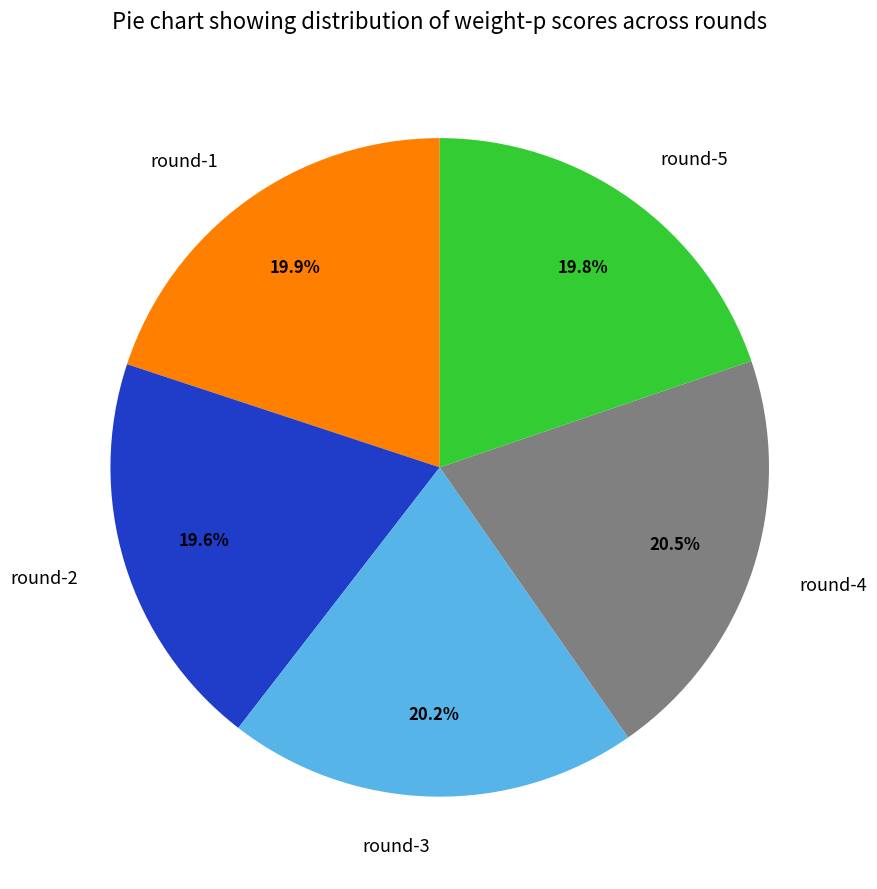

To the nearest percent, what is the average slice percentage?

20%